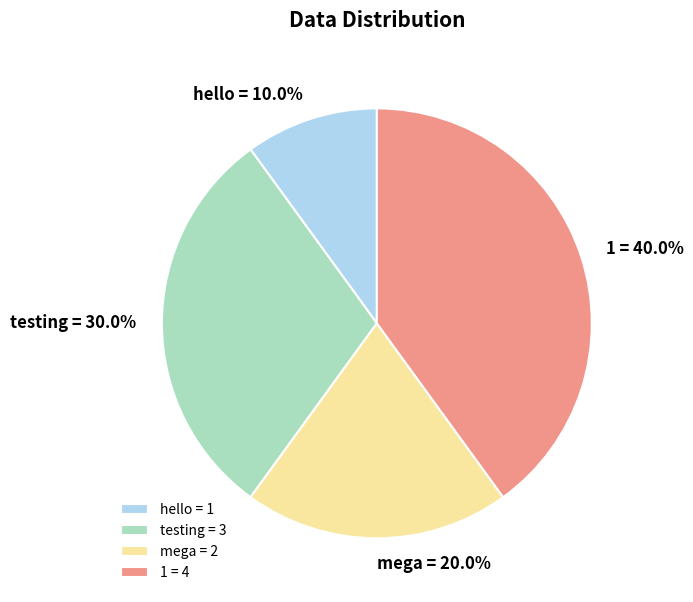

How many slices are in this pie chart?

4